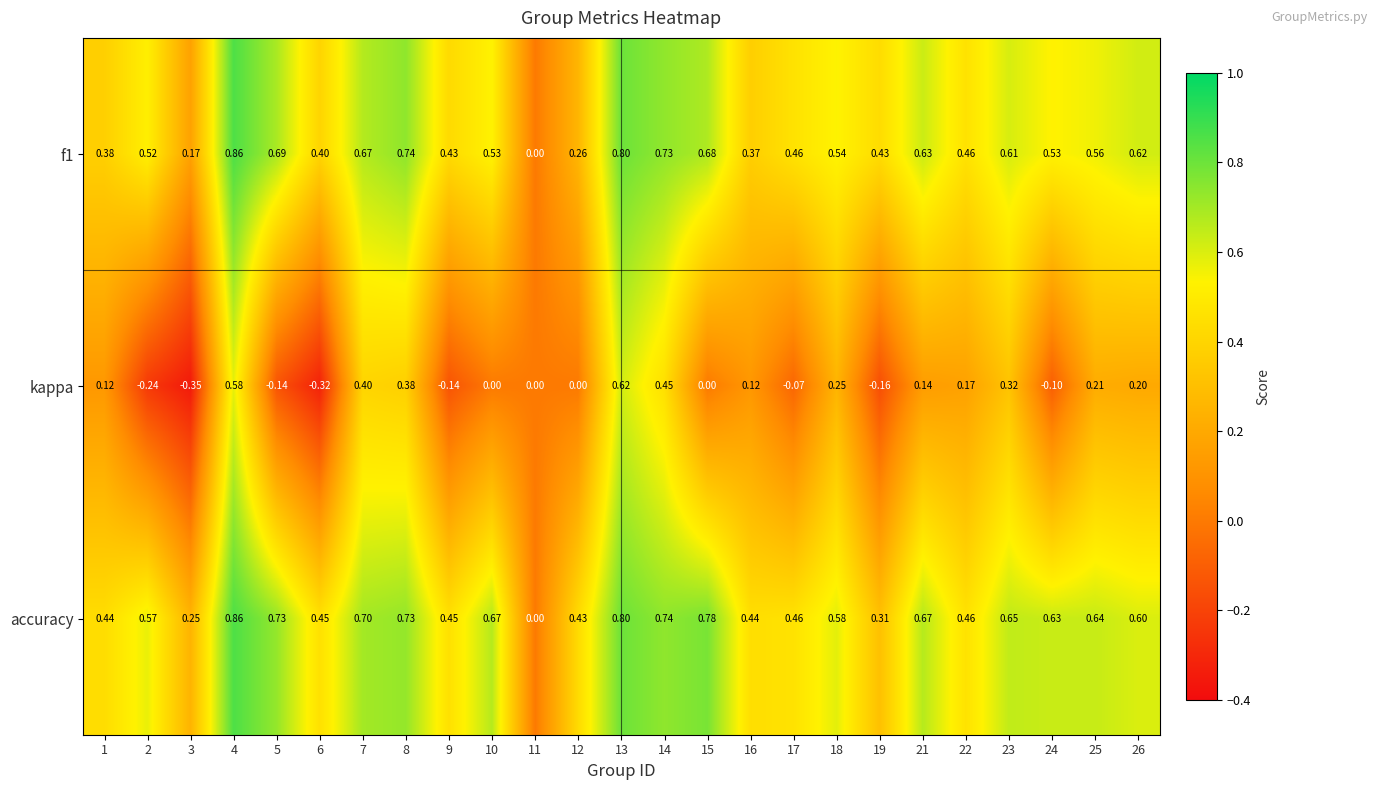

Which series changed the most between 10 and 17?

accuracy